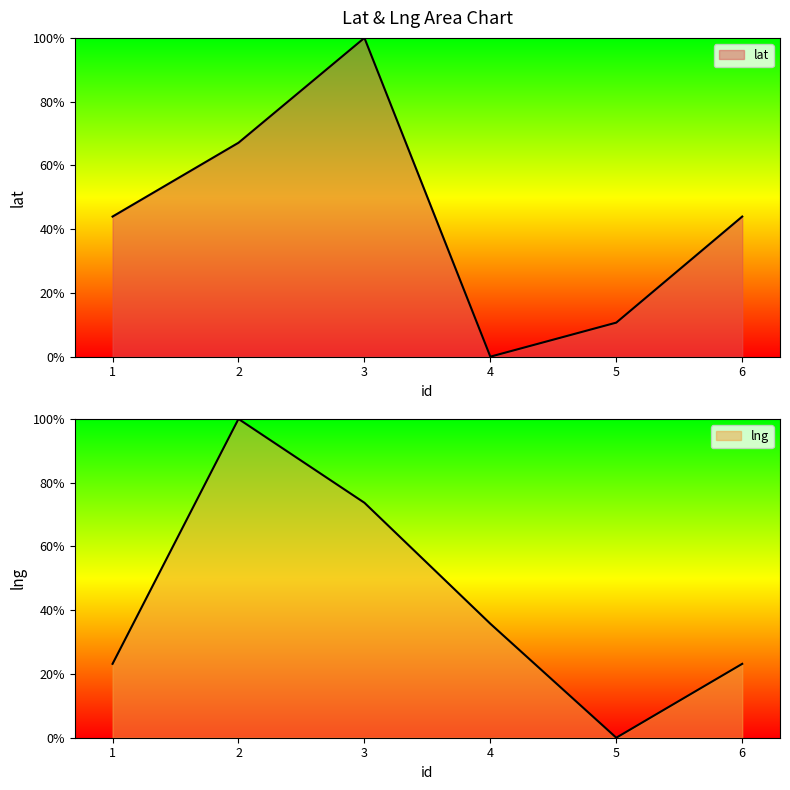

Reading left to right, list all the values displayed in this chart.

lat: 44.0	67.1	100.0	0.0	10.7	44.0
lng: 23.2	100.0	73.7	35.8	0.0	23.2